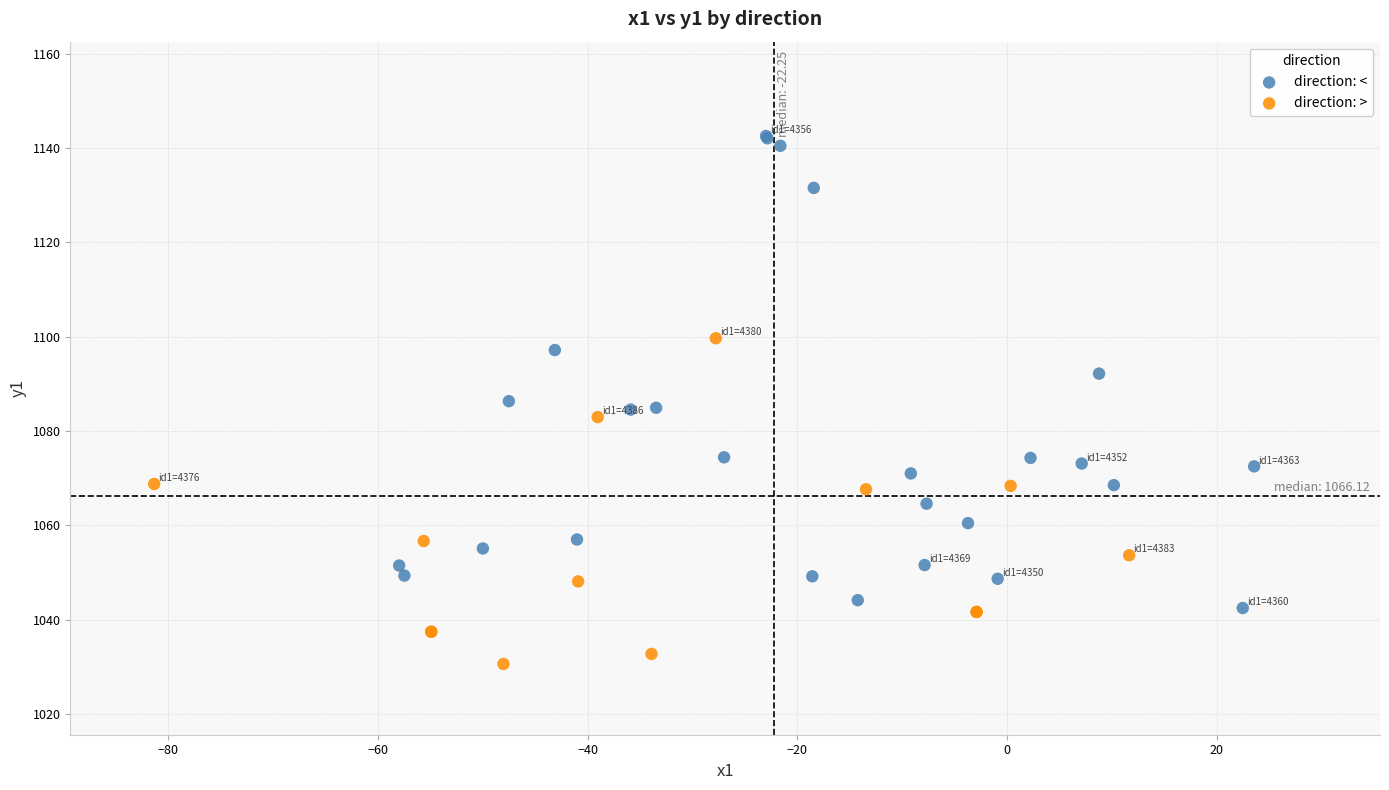

Which series has the widest spread of Y values?

direction: <